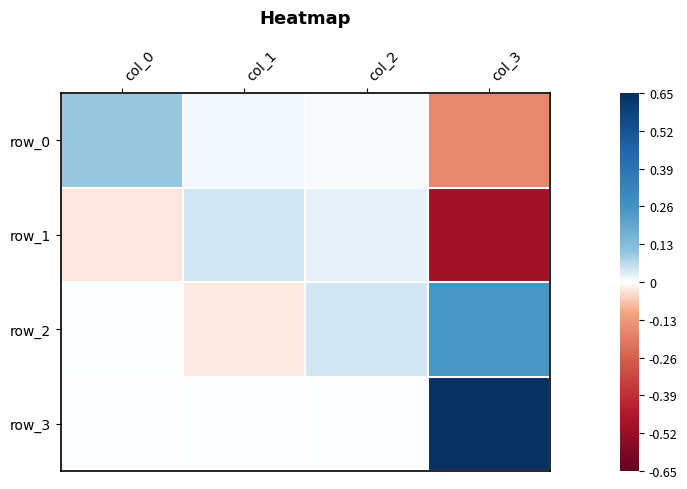

The row_2 series shows 0.0 at col_2. True or false?

False